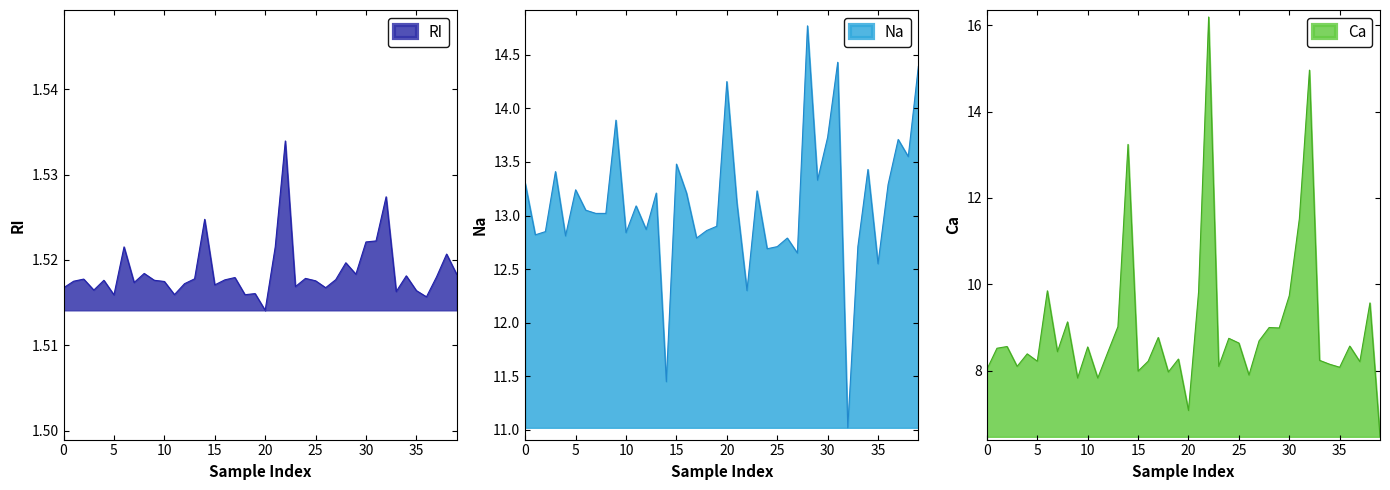

What value does the Na series have at 38?

13.6